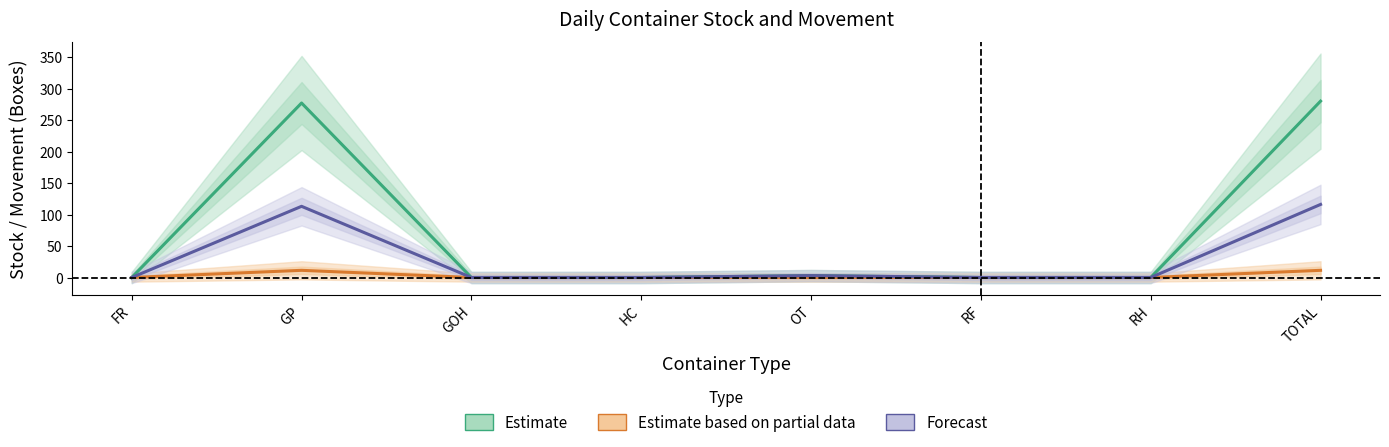

True or false: Estimate and Forecast intersect in this chart.

False